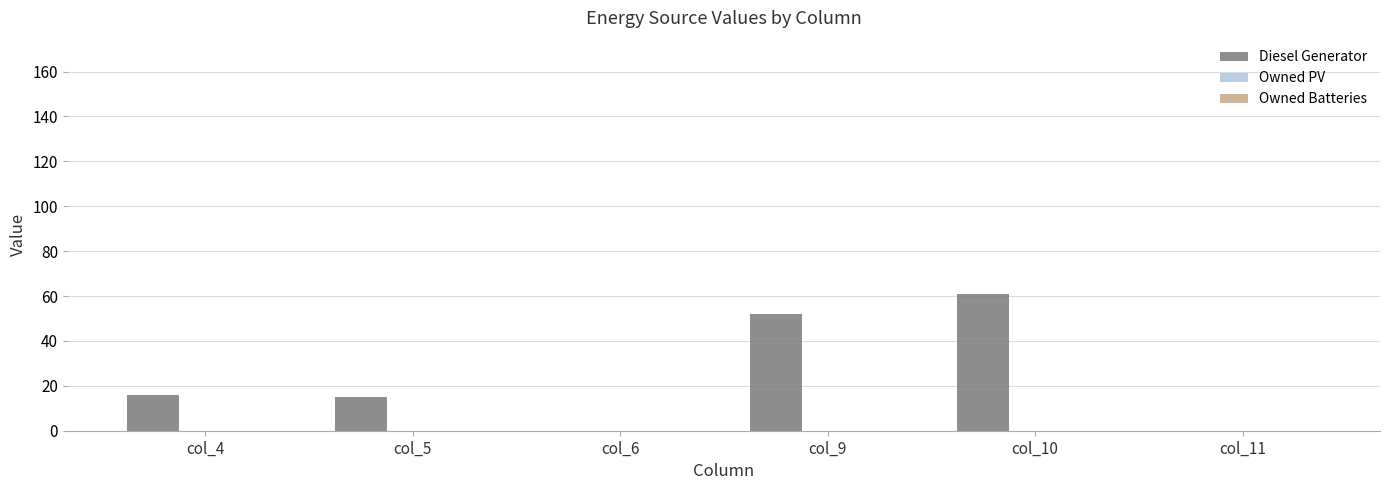

Reading right to left, extract all data points from this chart.

col_11=0	col_10=61	col_9=52	col_6=0	col_5=15	col_4=16